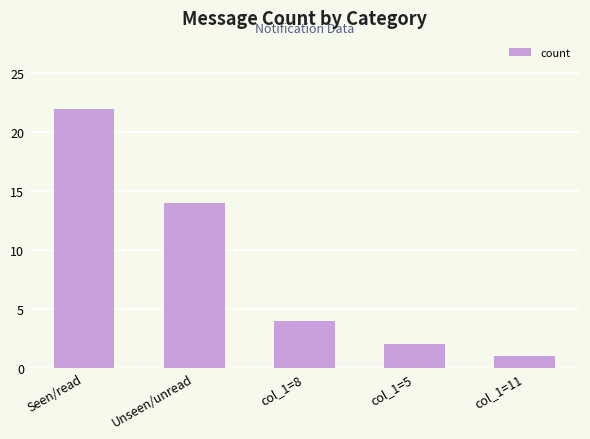

What is the label of the 3rd bar from the left?

col_1=8